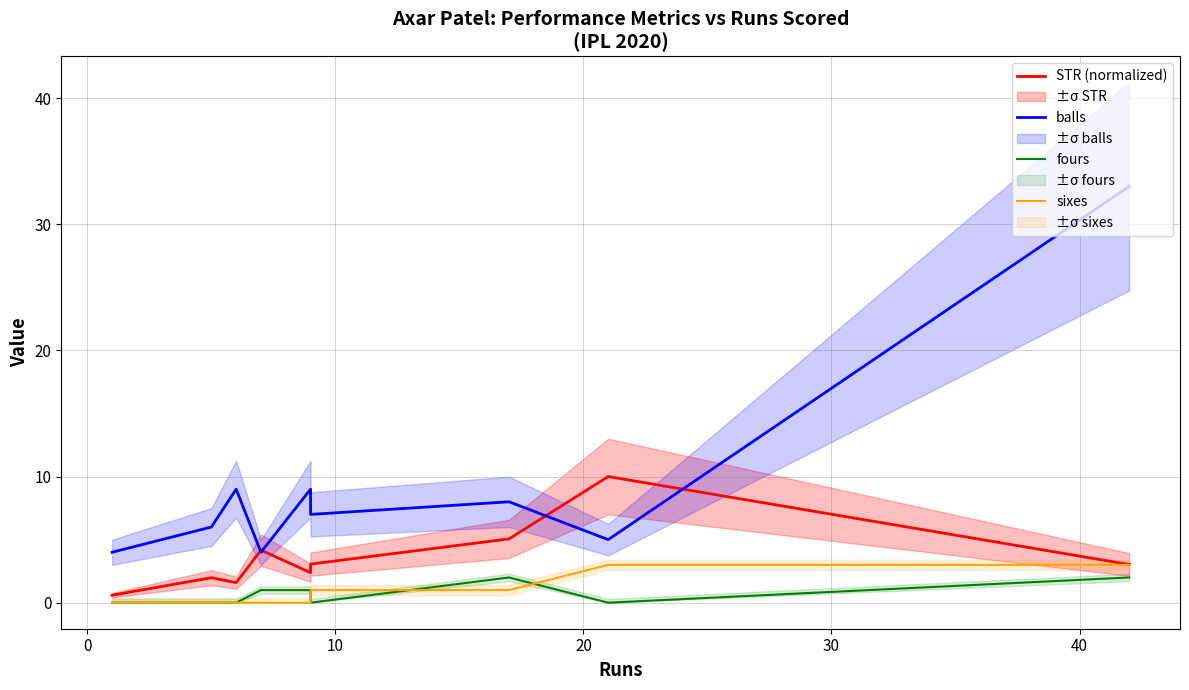

Is it true that fours equals 1.4 at 20?

False